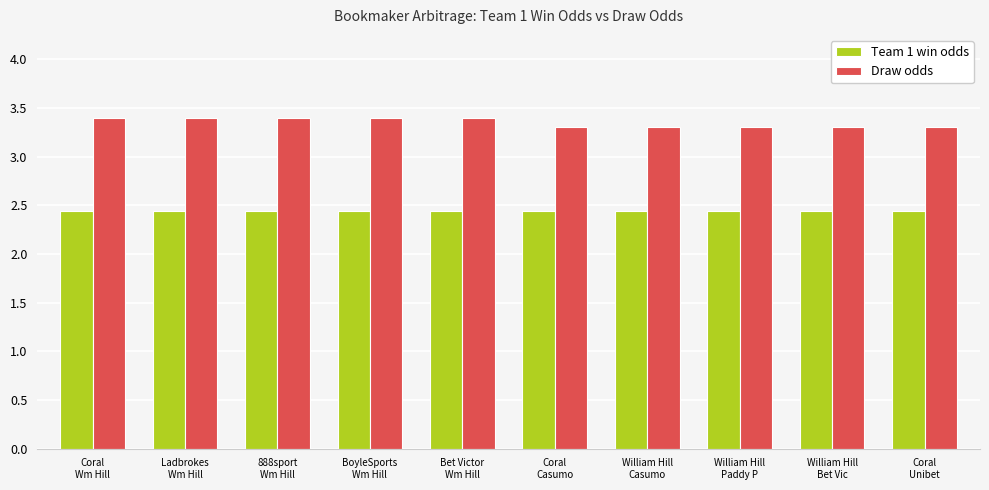

At how many categories does at least one series exceed 3?

10